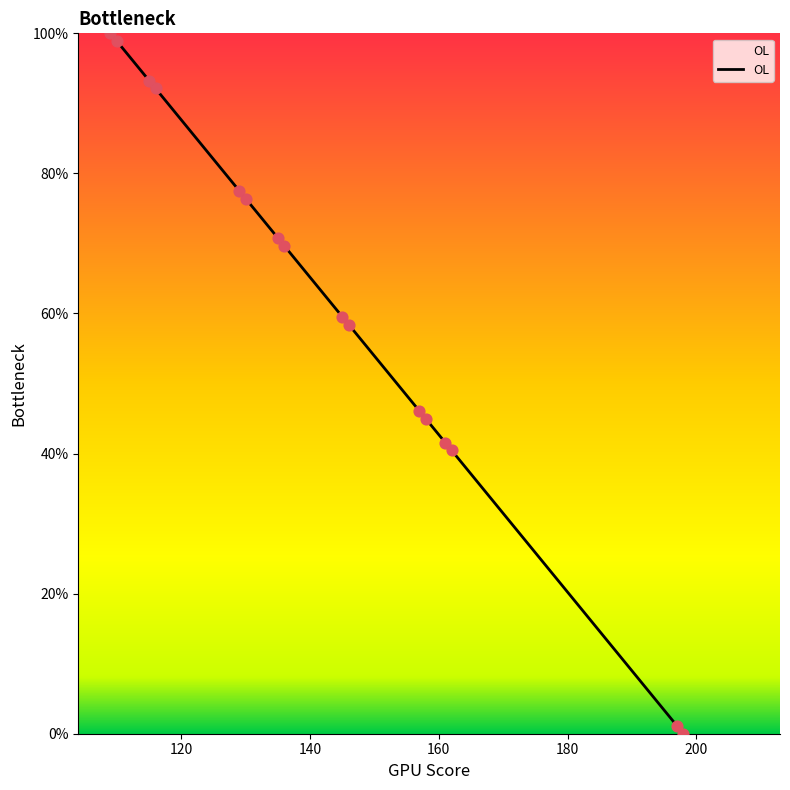

What is the greatest value displayed?

100.0